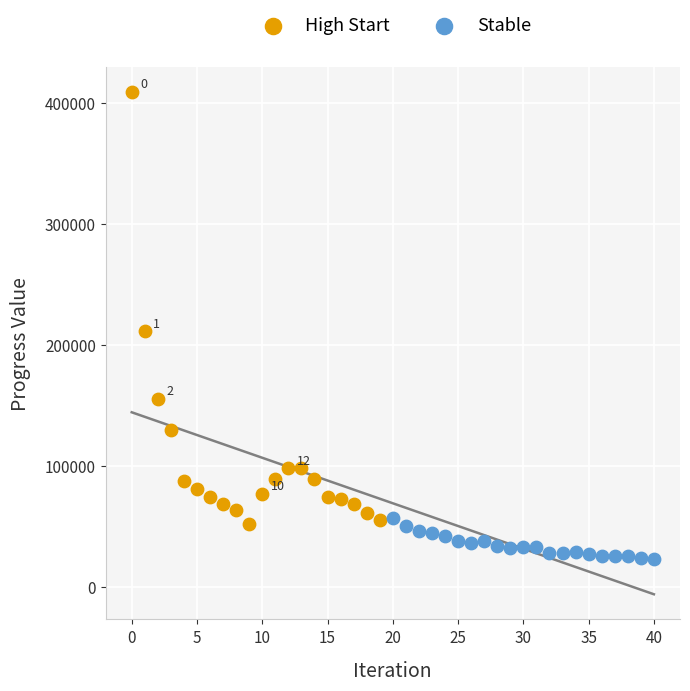

Which series contains the lowest Y value?

Stable